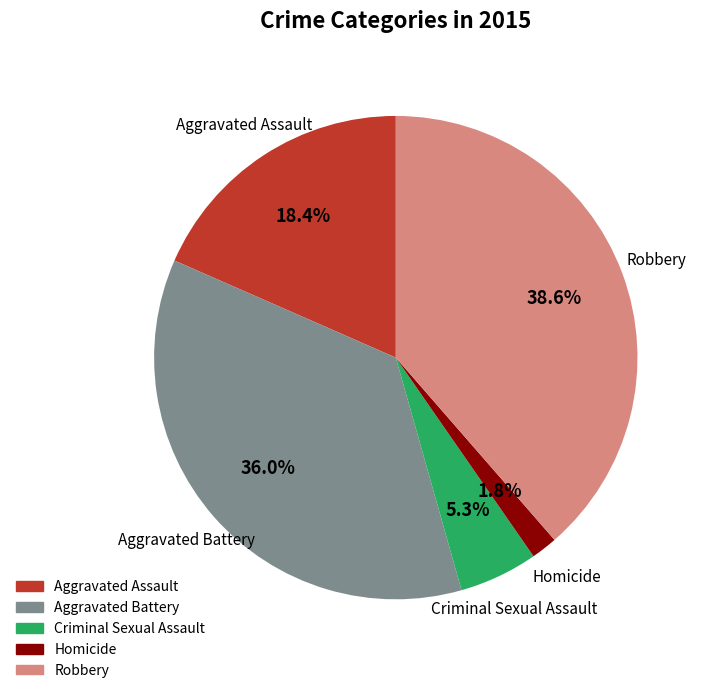

What is the ratio of the value at Criminal Sexual Assault to the value at Robbery?

0.1